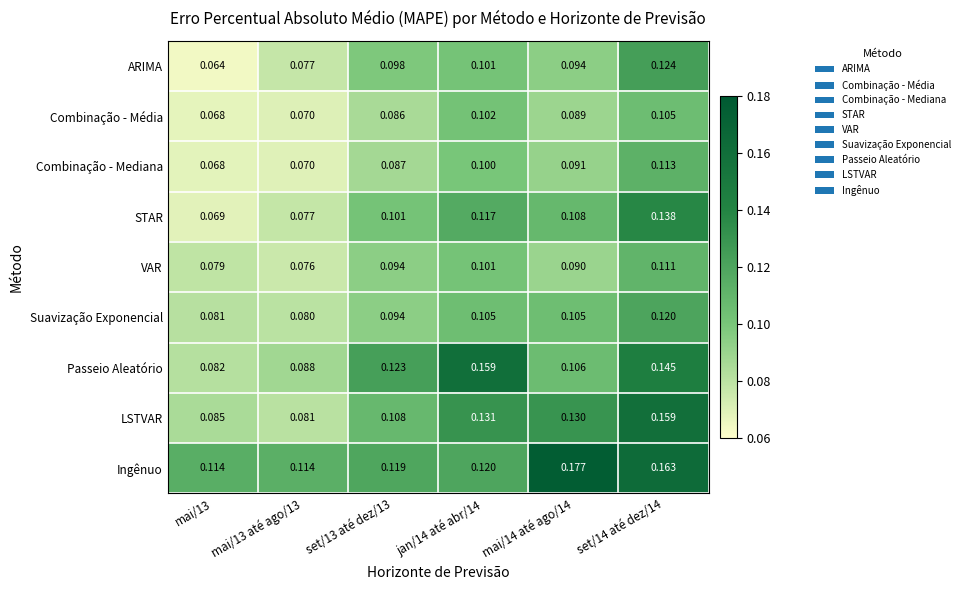

Rank the series at set/14 até dez/14 from lowest to highest value.

Combinação - Média, VAR, Combinação - Mediana, Suavização Exponencial, ARIMA, STAR, Passeio Aleatório, LSTVAR, Ingênuo